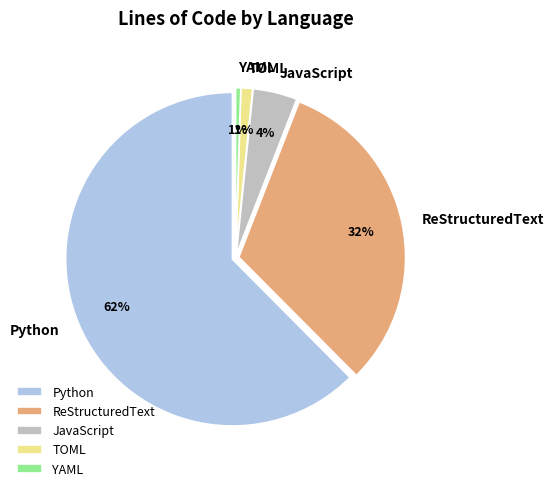

To the nearest percent, what is the average slice percentage?

20%